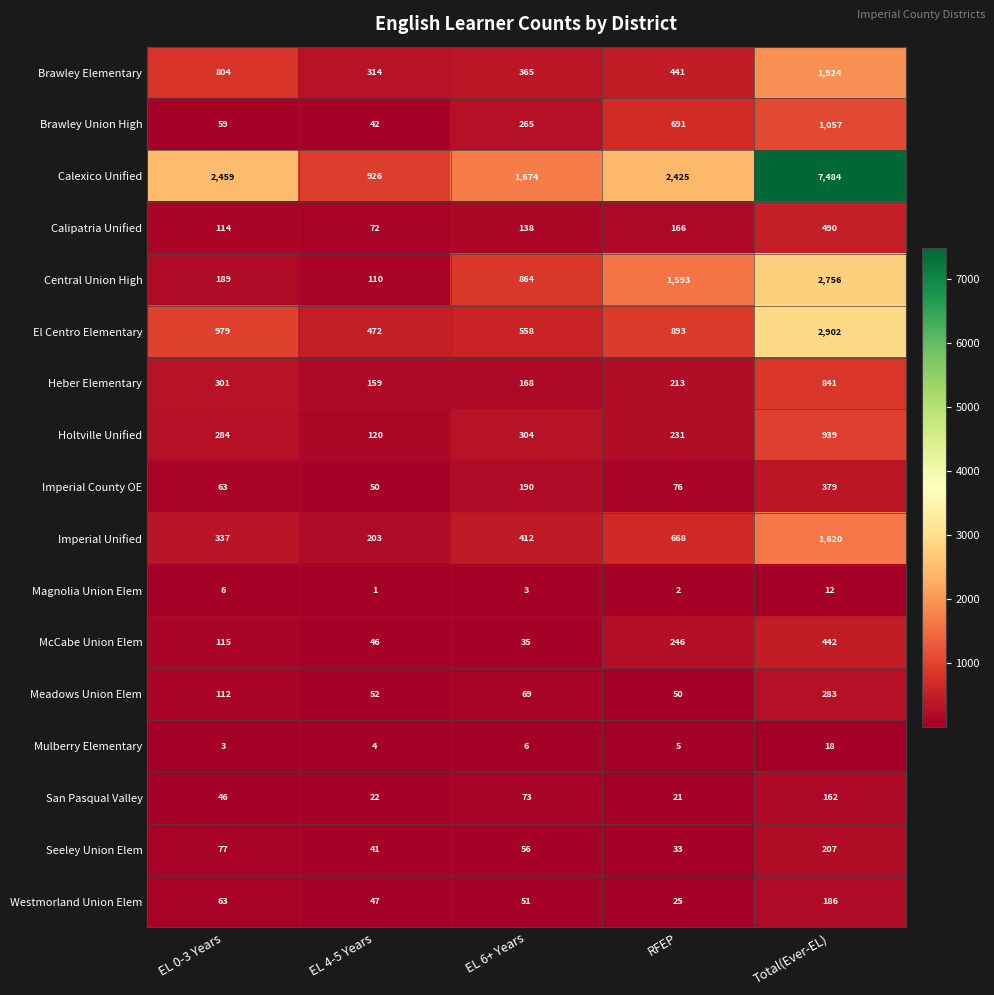

At which label does Calexico Unified first exceed 2425?

EL 0-3 Years